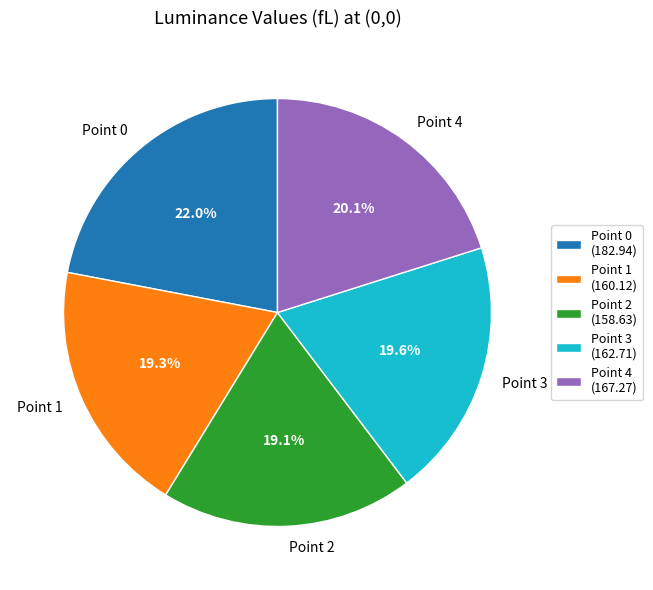

Does Point 0 represent more than half of the total?

No